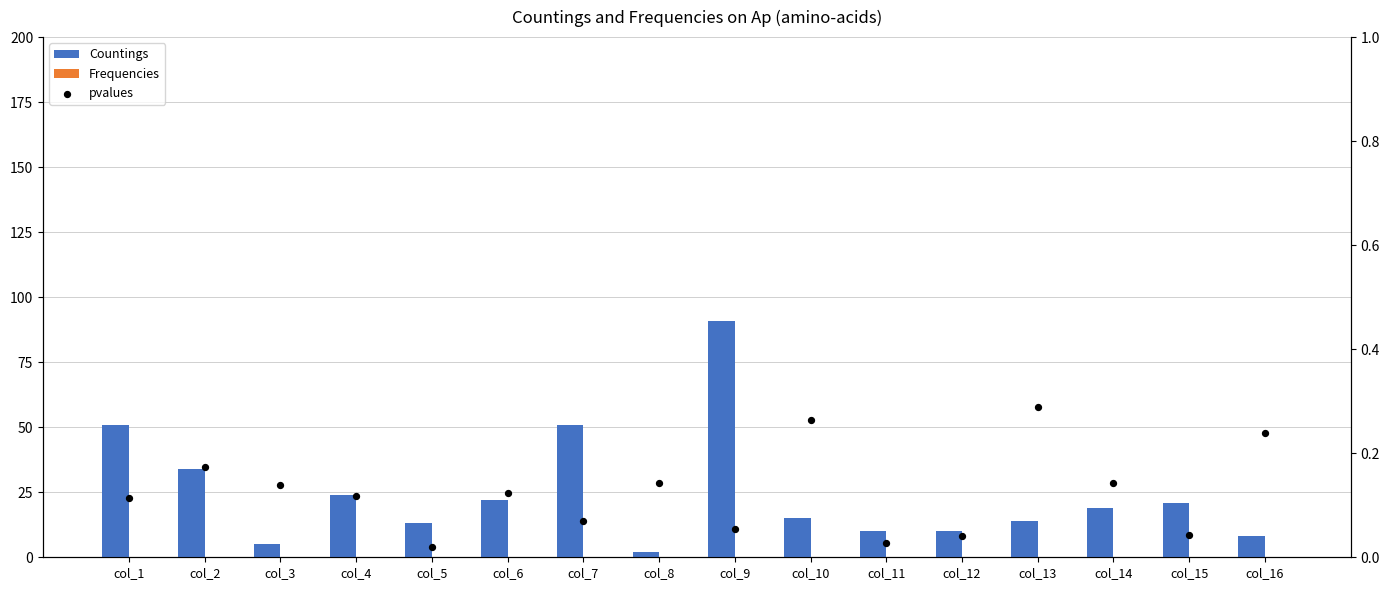

Is the value of pvalues at col_8 greater than the value of Countings at col_13?

No